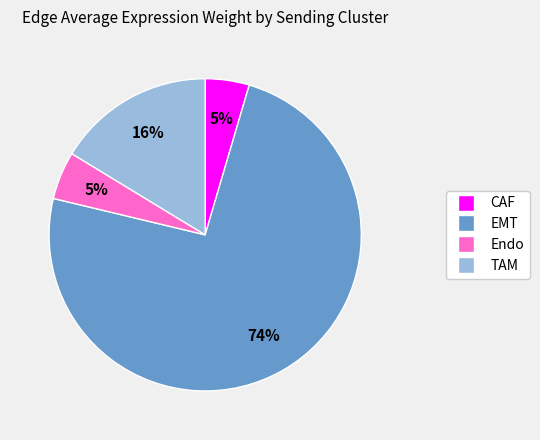

To the nearest percent, what percentage of the pie is TAM?

16%